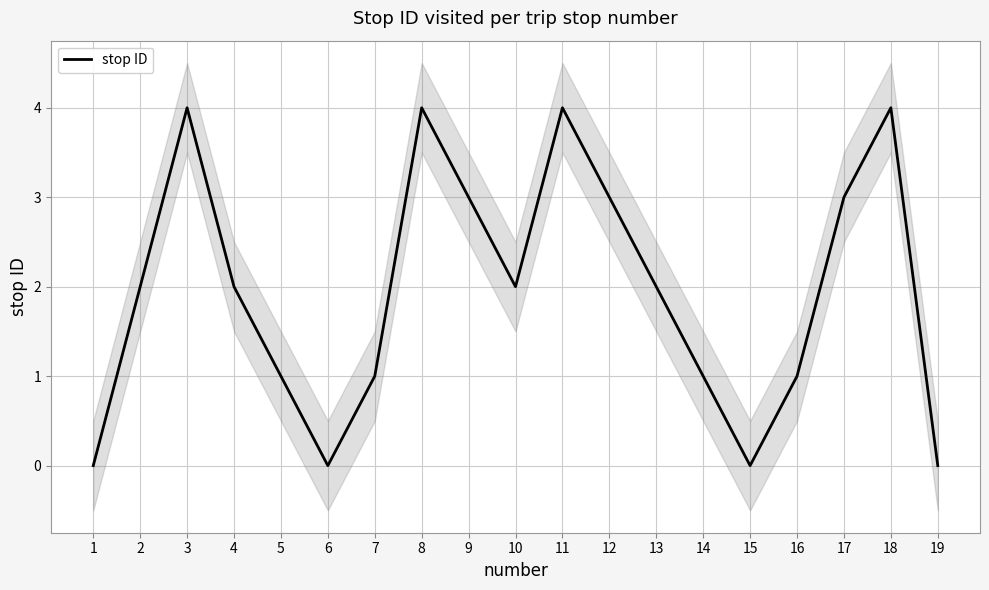

Rank the categories by value from lowest to highest.

1, 6, 15, 19, 5, 7, 14, 16, 2, 4, 10, 13, 9, 12, 17, 3, 8, 11, 18